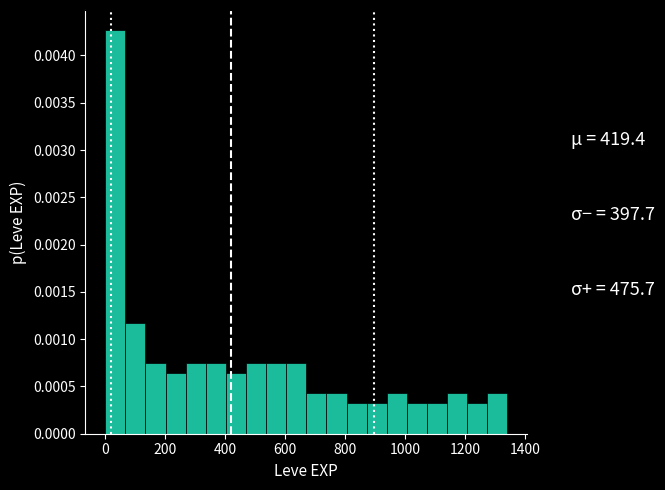

Around what value on the x-axis is the tallest bar? Give the approximate position of its centre, as read against the axis.

40